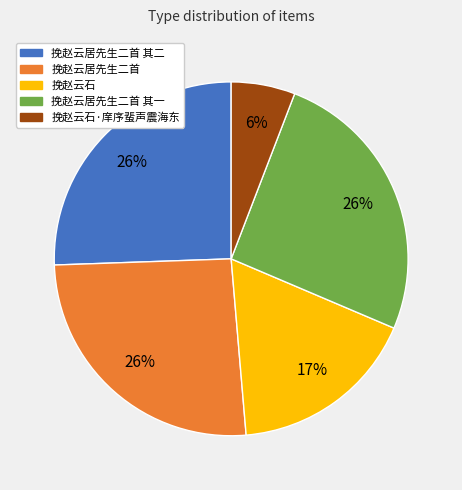

Count the number of slices in the pie.

5